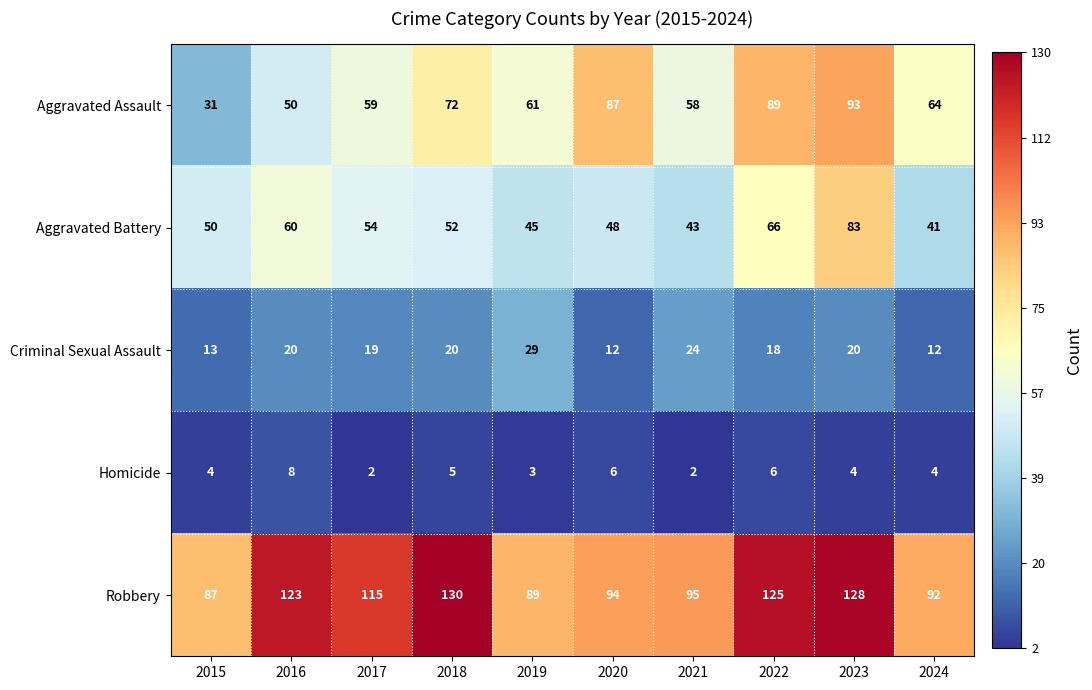

Between 2018 and 2020, which series saw the biggest shift?

Robbery